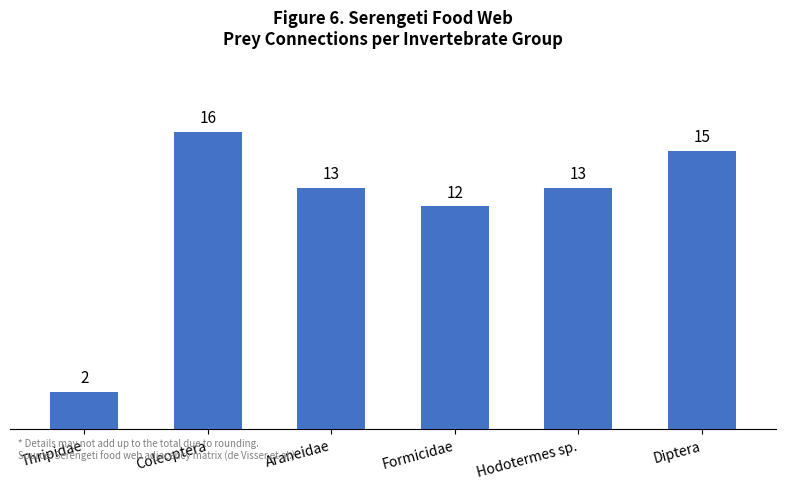

What position from the left is Formicidae?

4